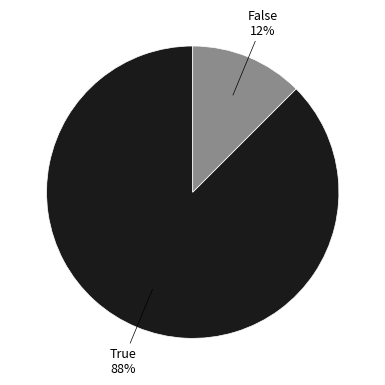

To the nearest percent, what is the average slice percentage?

50%